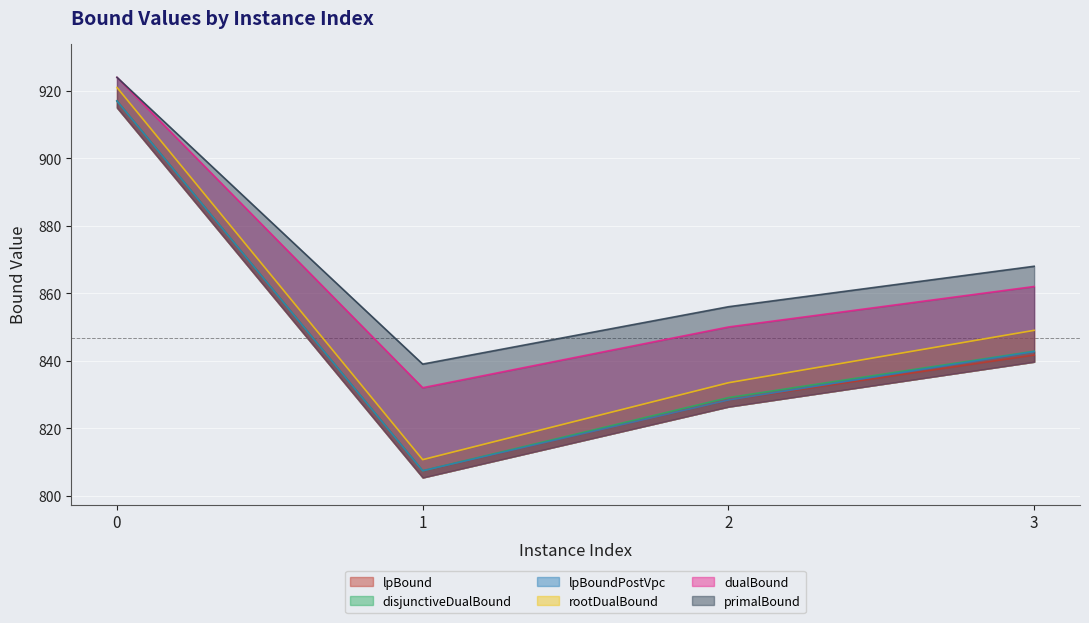

Rank the categories by rootDualBound value from highest to lowest.

0, 3, 2, 1